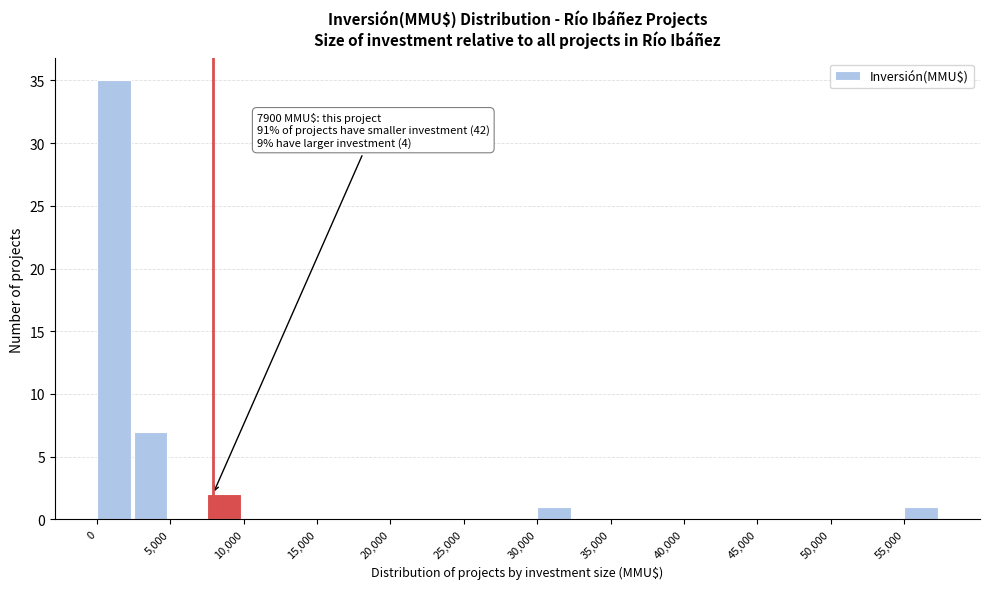

Which range on the x-axis has the tallest bar?

0 to 2500